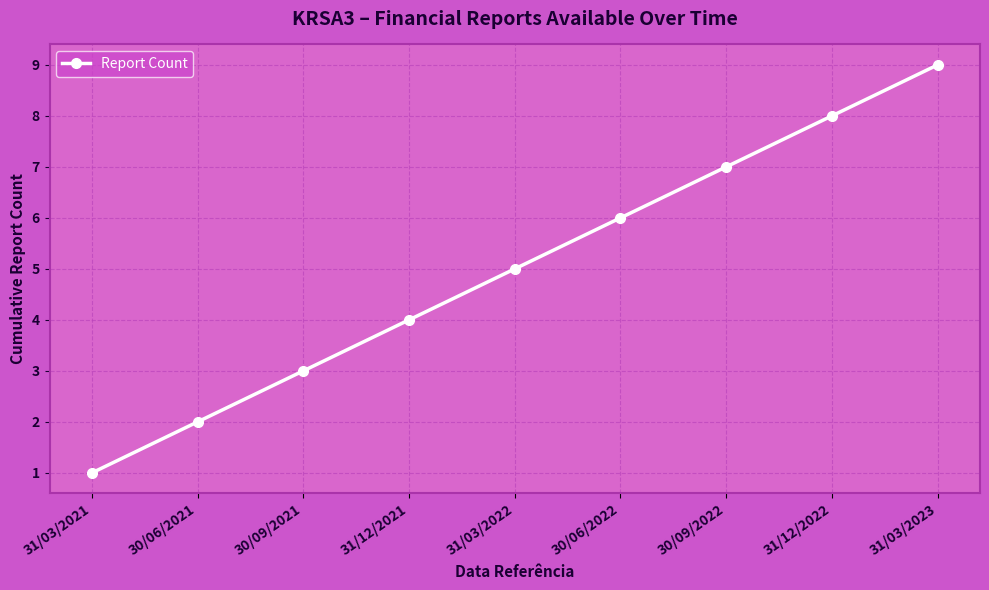

What is the smallest value displayed?

1